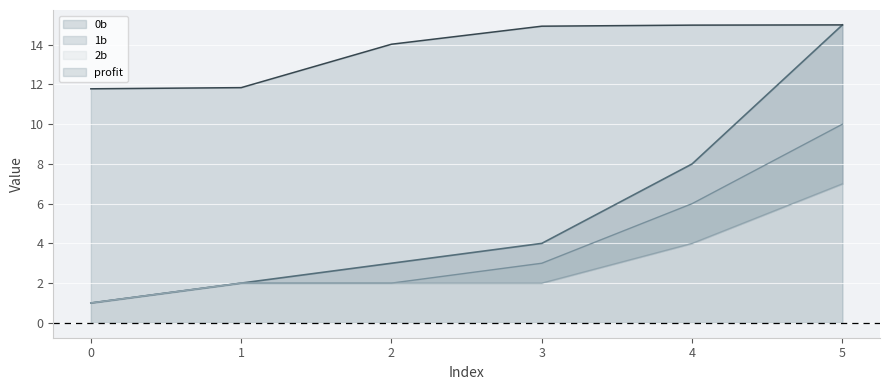

The profit series shows 14.9 at 3. True or false?

True